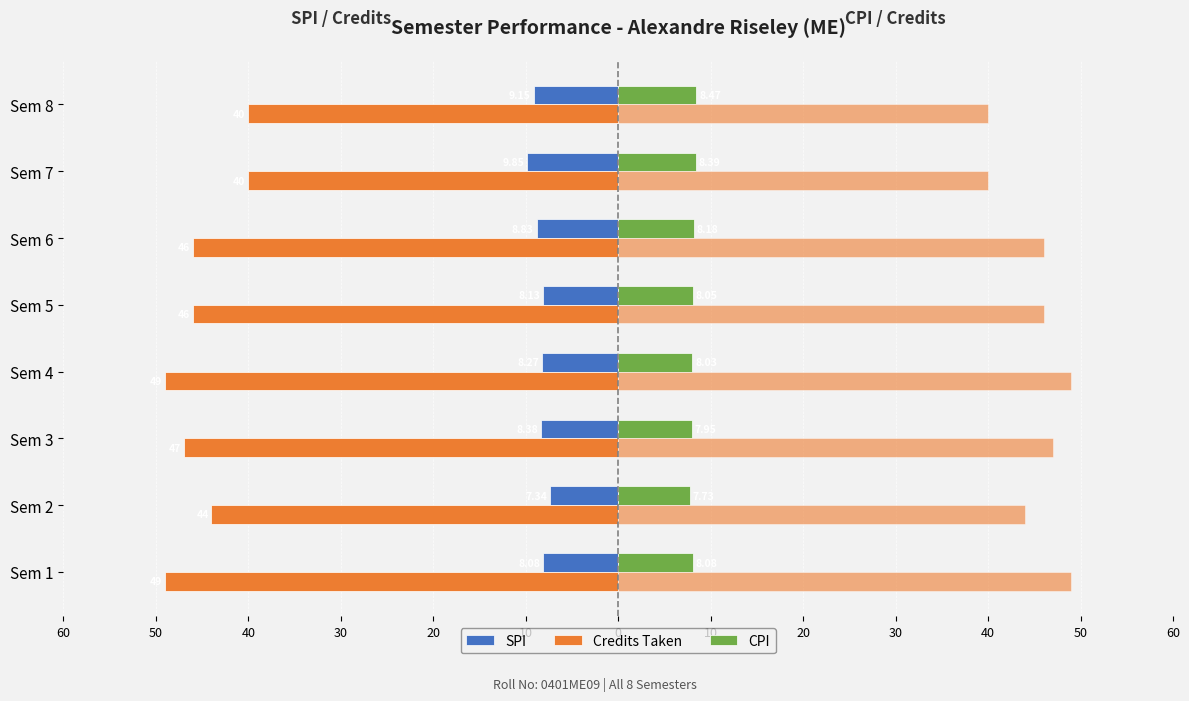

At how many categories does at least one series exceed -22?

8